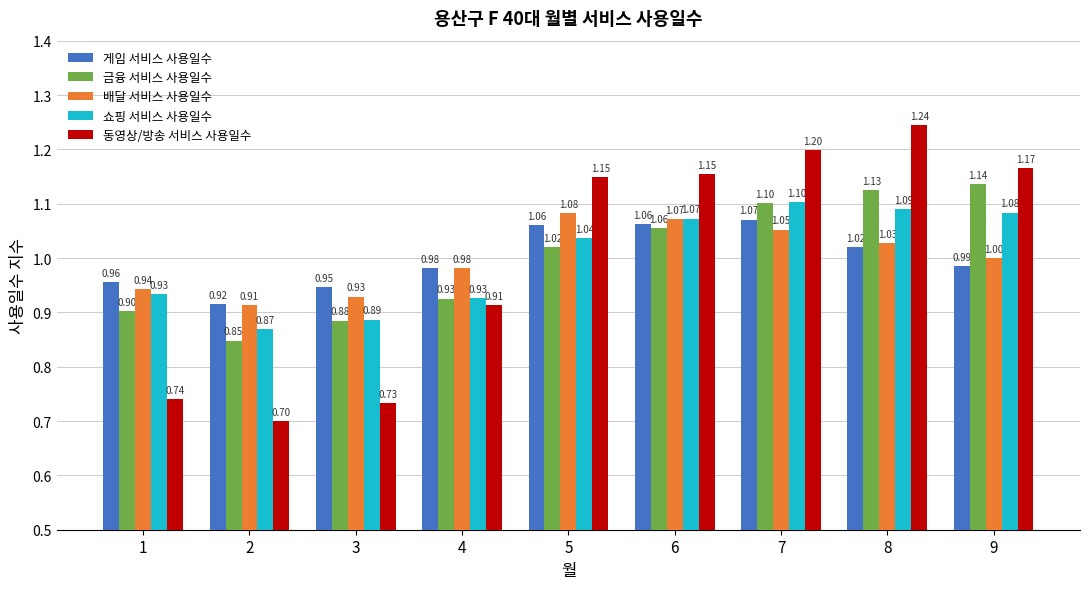

What is the value of the 게임 서비스 사용일수 bar at the 3rd from the left?

0.9